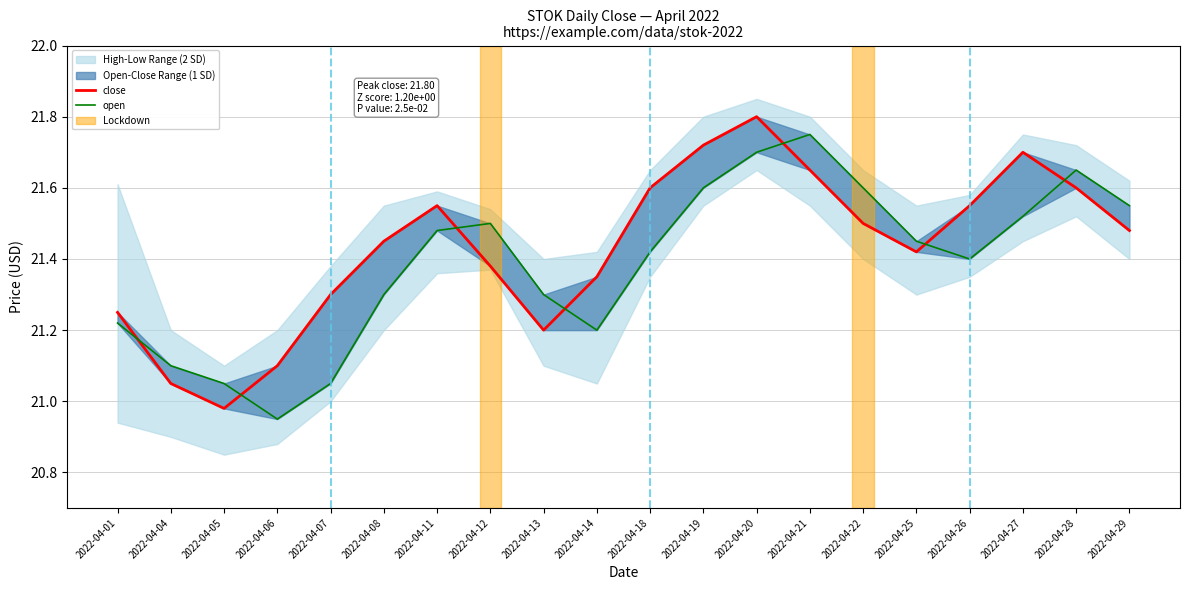

True or false: open has more than 0 points higher than both neighbors.

True